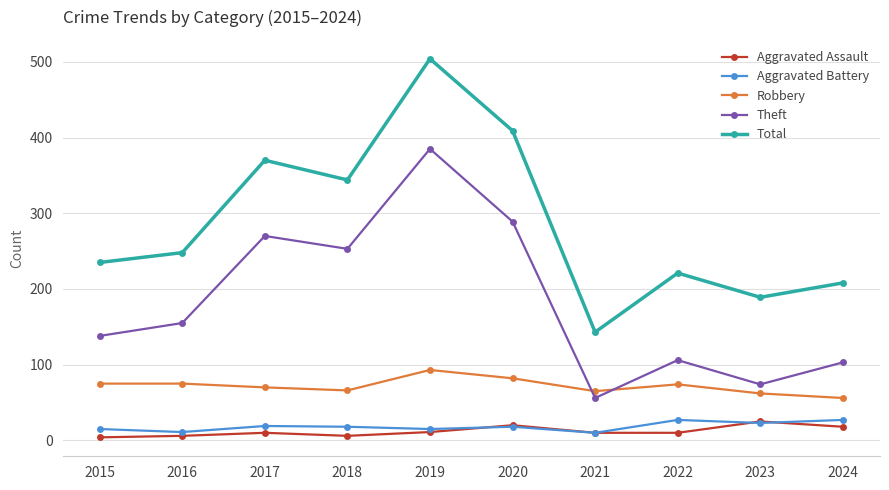

What are all the series names shown in the legend?

Aggravated Assault, Aggravated Battery, Robbery, Theft, Total